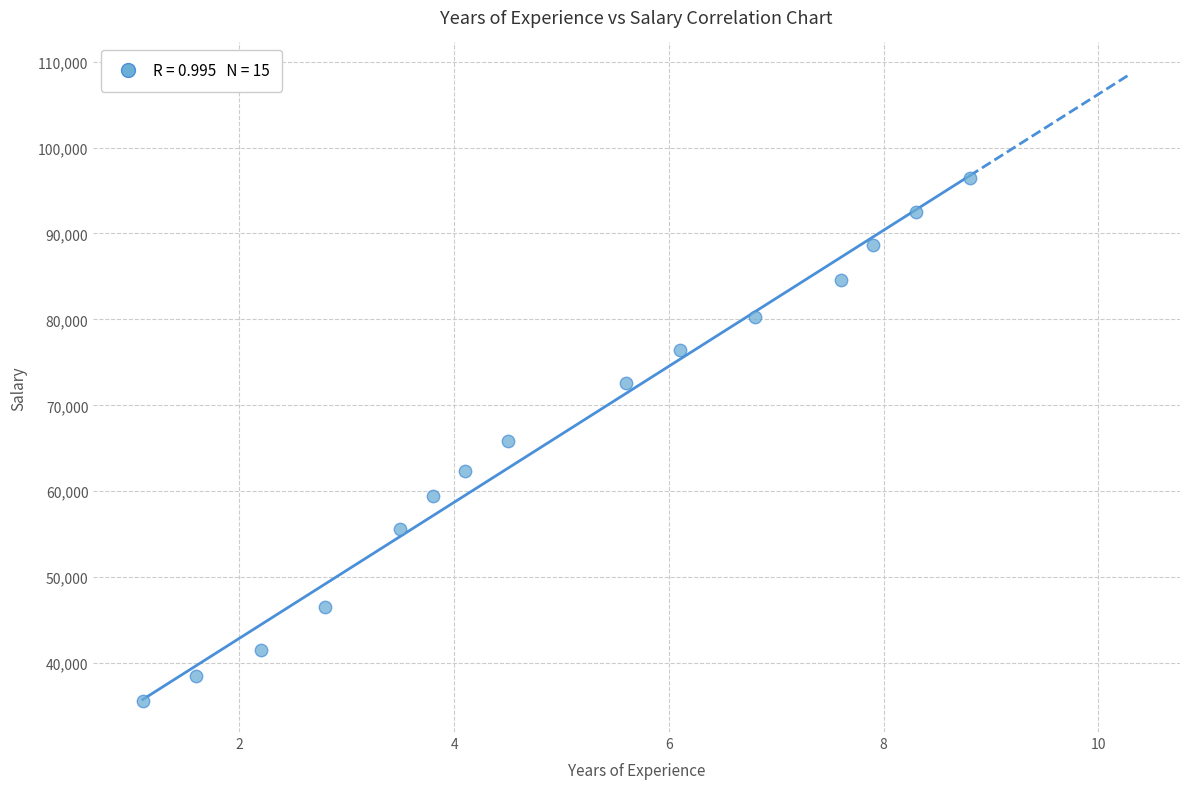

What is the range of Y values (max minus min)?

60849